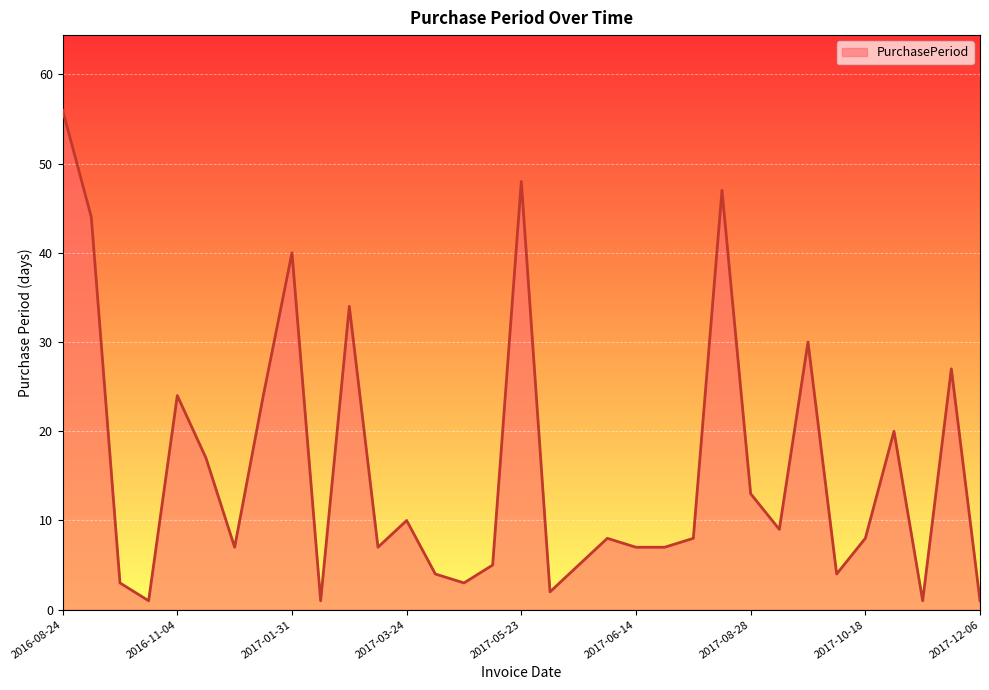

What is the greatest value displayed?

56